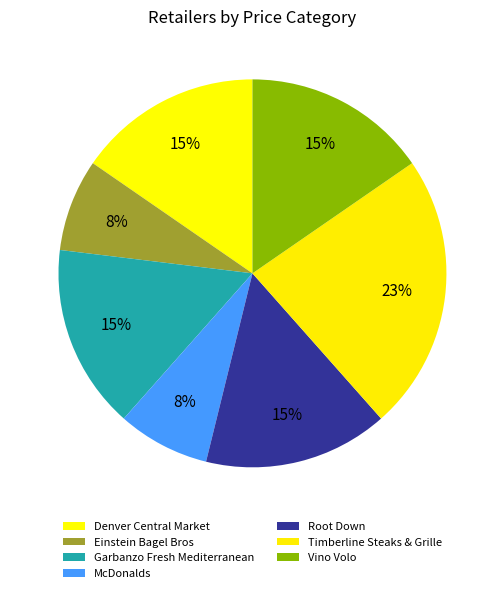

Is there any slice that represents more than half of the pie?

No